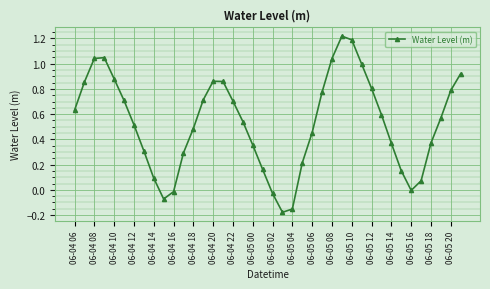

How many points are lower than both their immediate neighbors (excluding endpoints)?

3